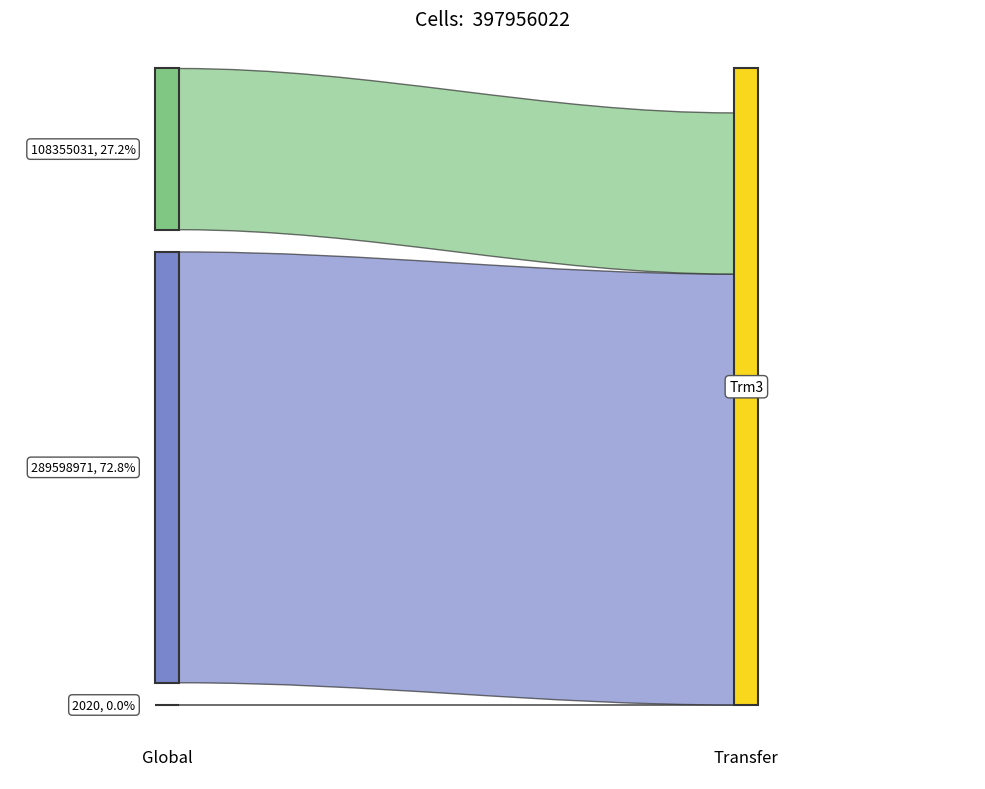

Reading left to right, transcribe all the data shown in this chart.

2020	289598971	108355031